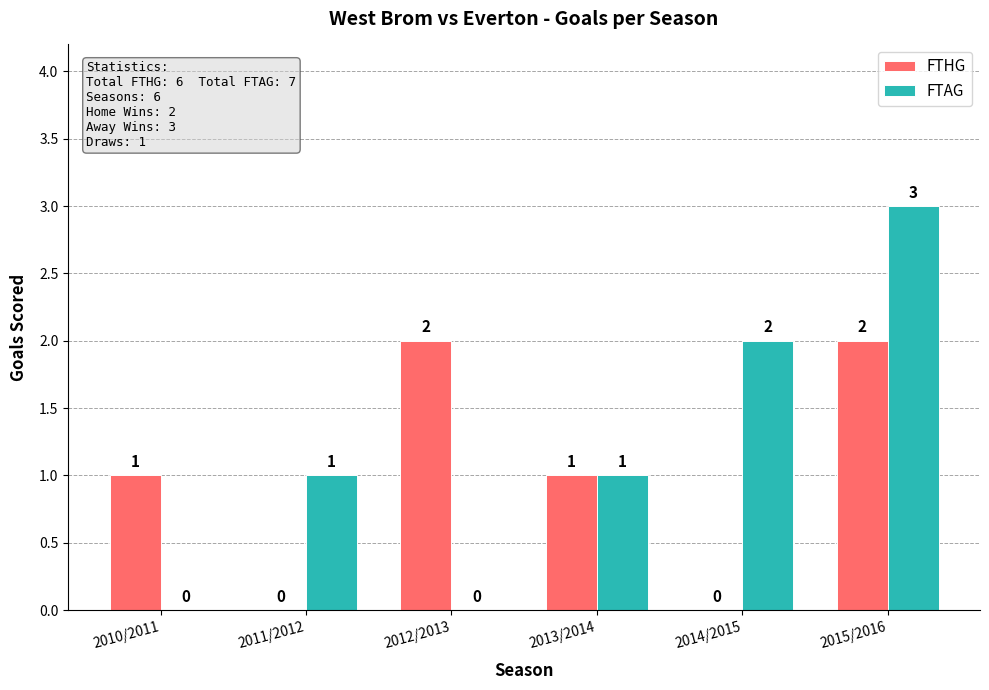

The FTAG series shows 0 at 2012/2013. True or false?

True